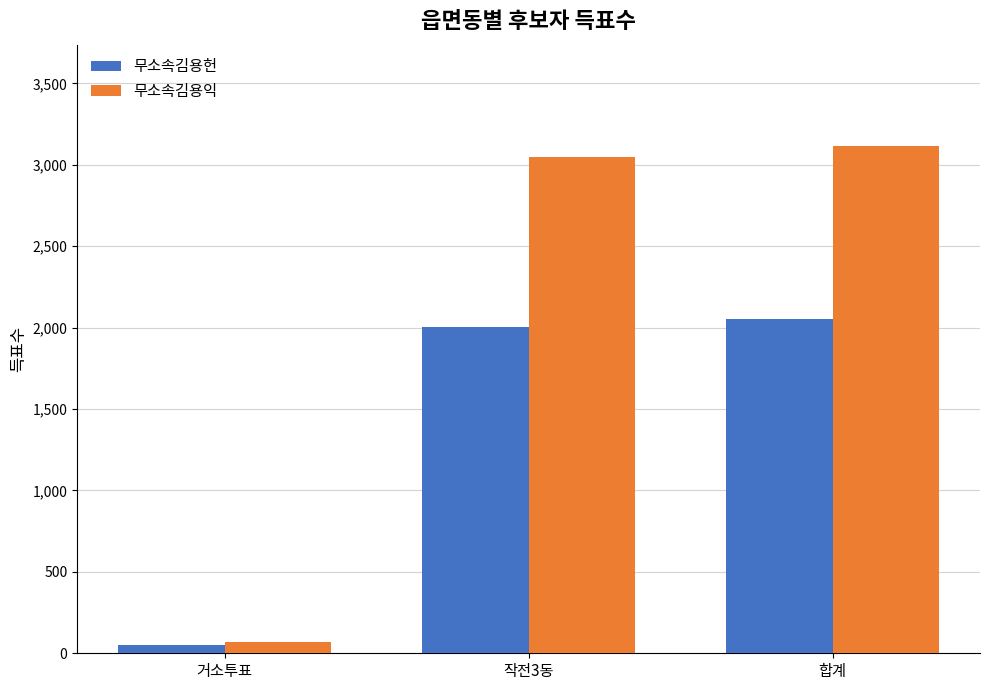

At which category does the chart reach its peak across all series?

합계